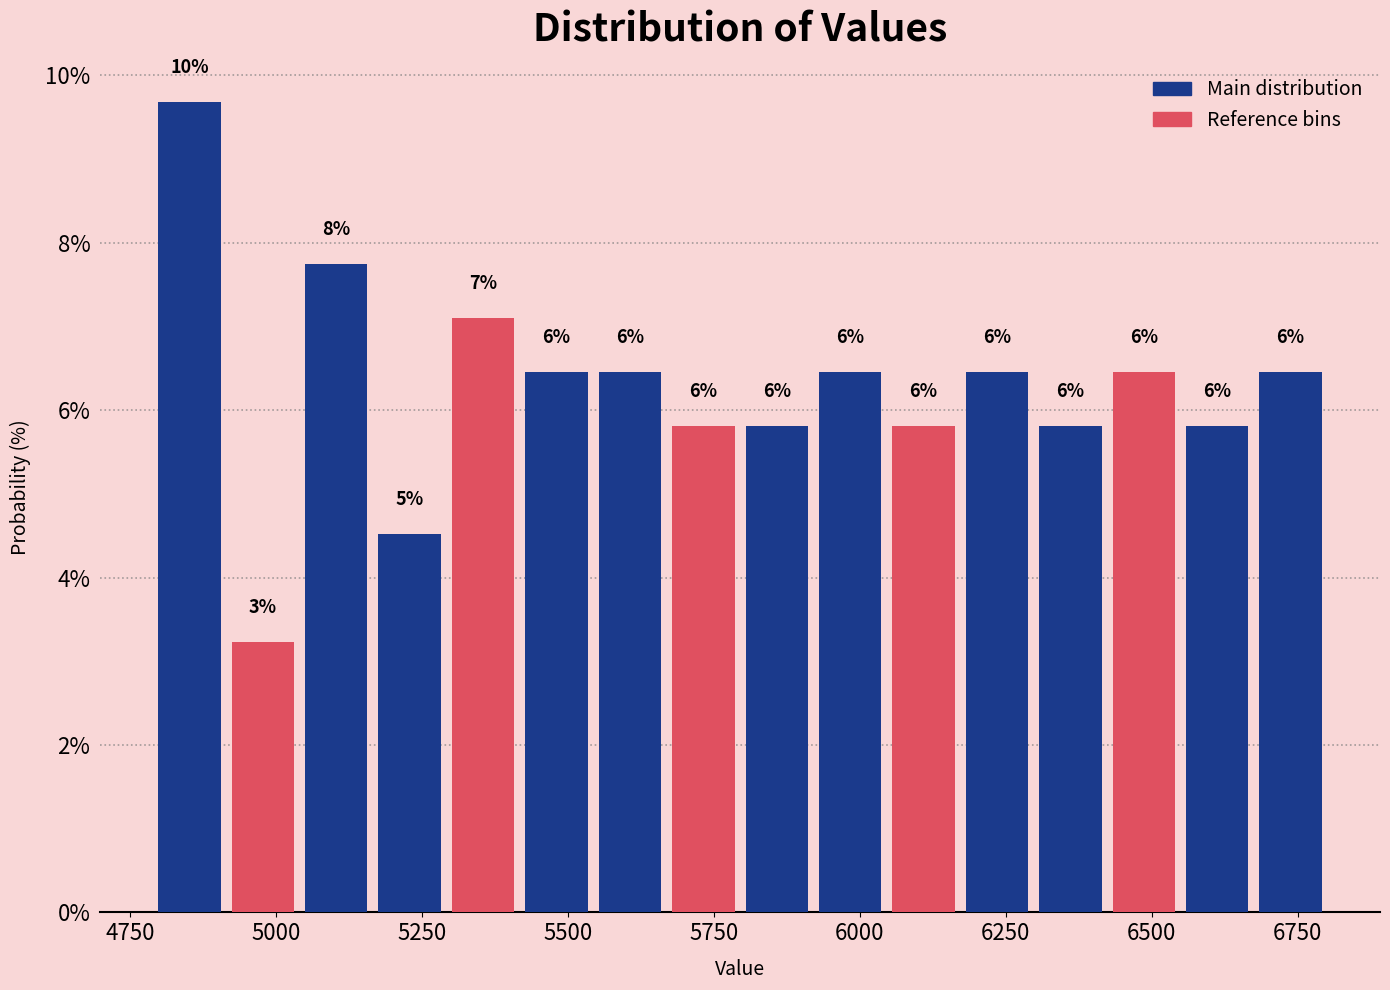

Read against the x-axis, roughly where is the centre of the tallest bar?

4850